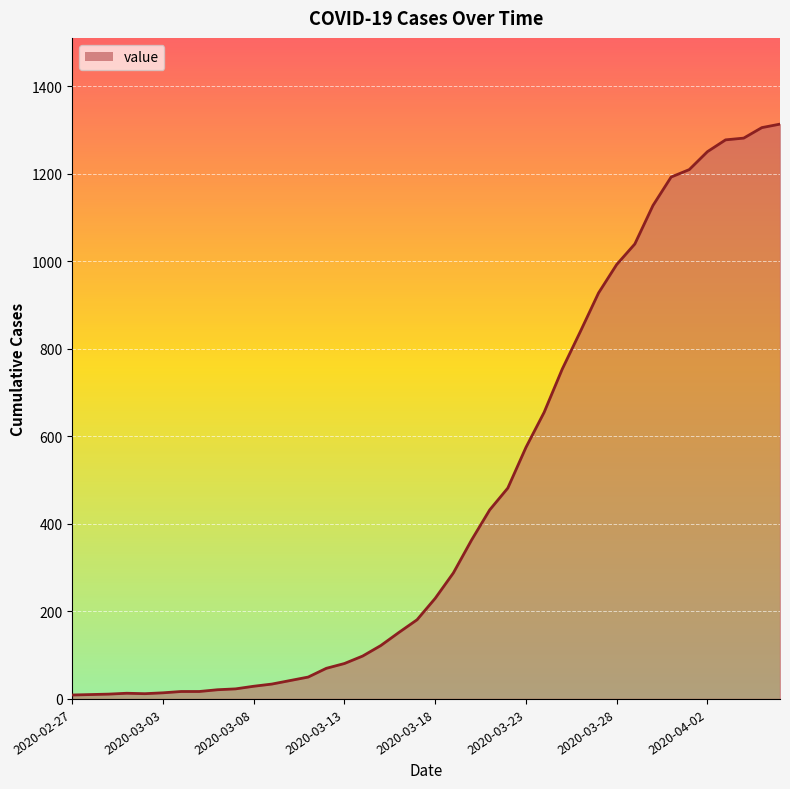

Count the number of data series in this chart.

1